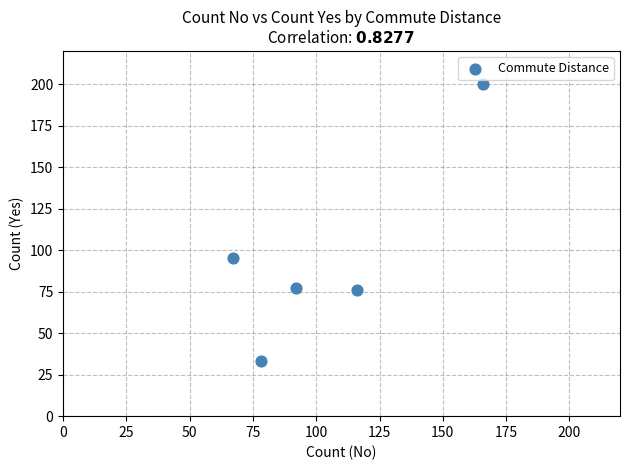

What is the average Y value?

96